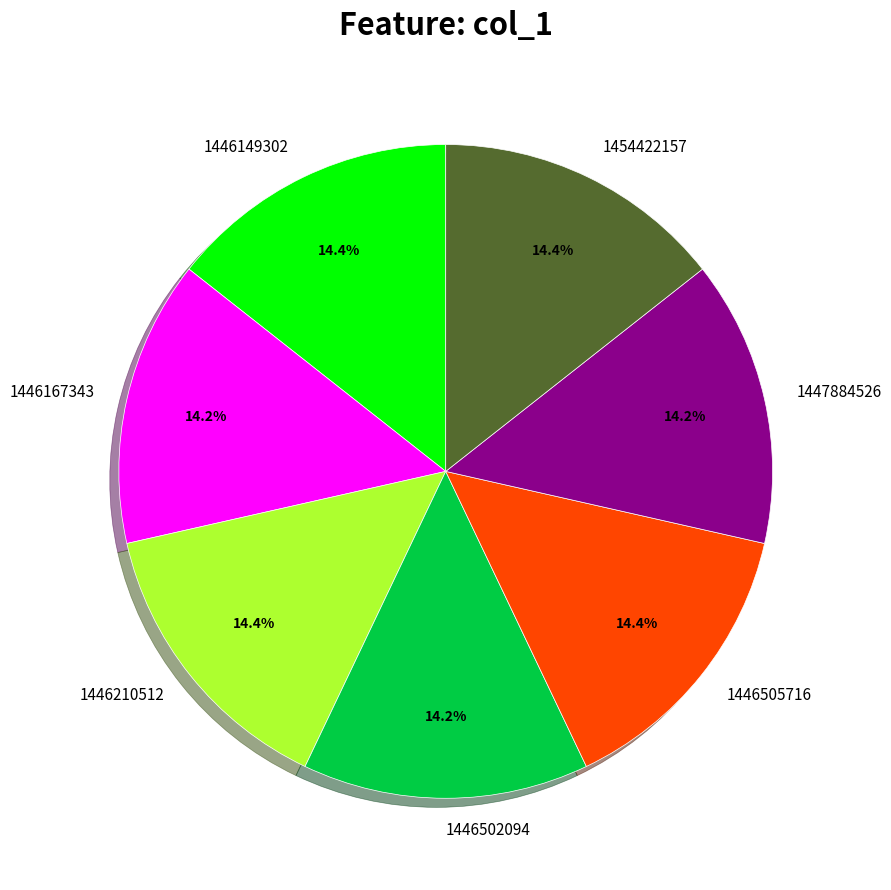

Do 1446167343 and 1446505716 together represent more than half of the pie?

No